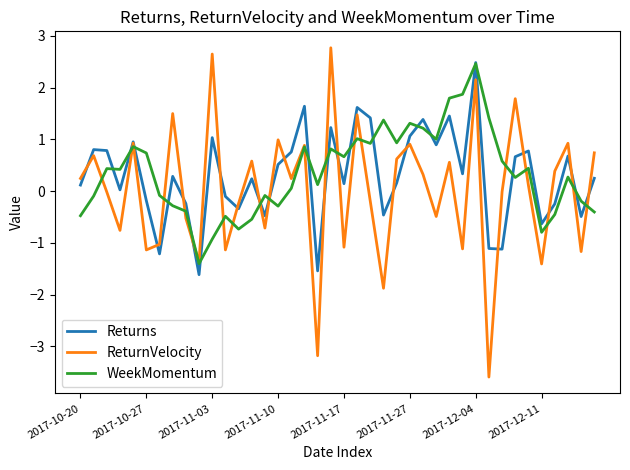

What is the maximum value shown in the chart?

2.8